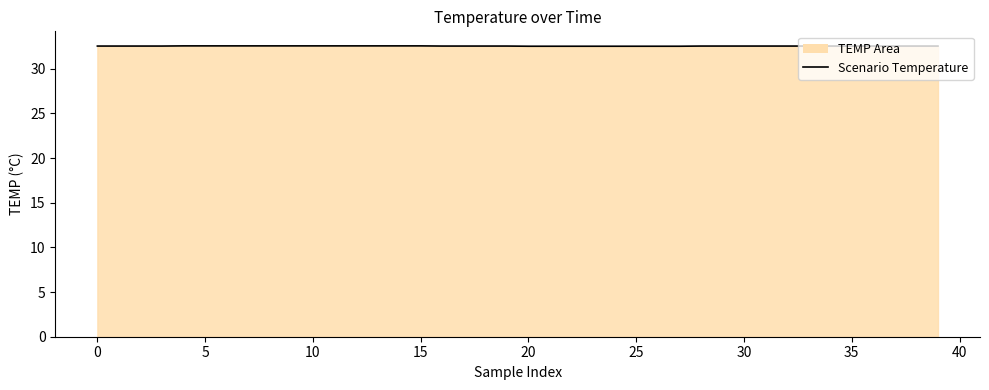

What is the label of the 13th point from the right?

27